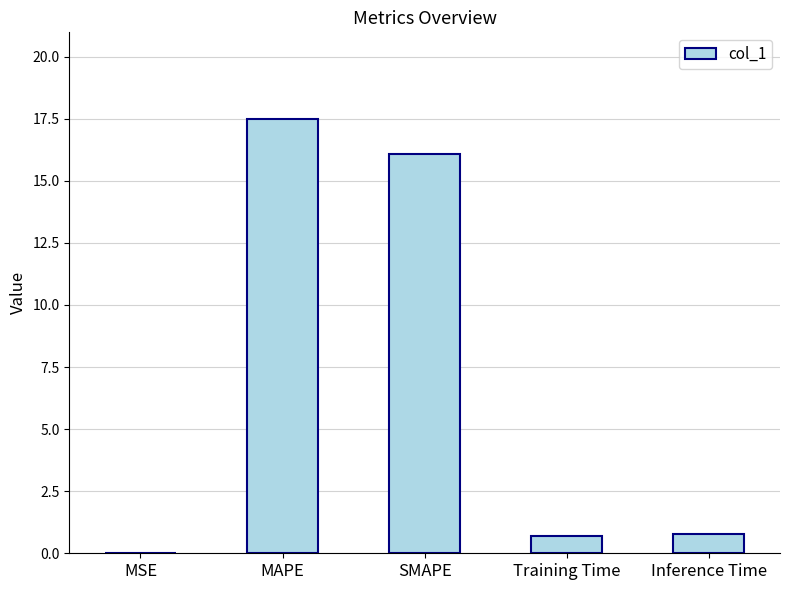

Which label corresponds to the largest value in the chart?

MAPE